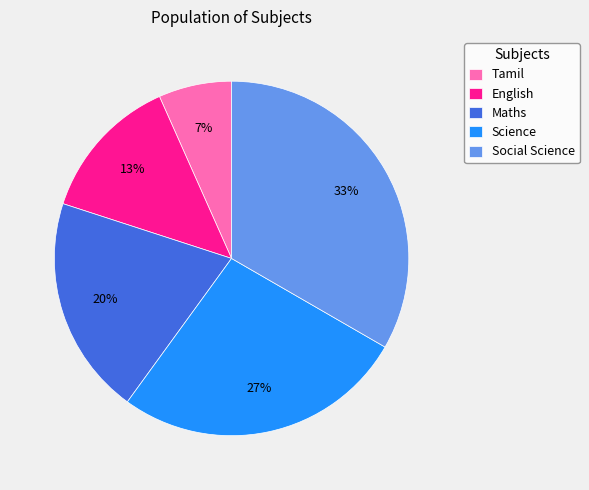

How many segments does this pie chart have?

5